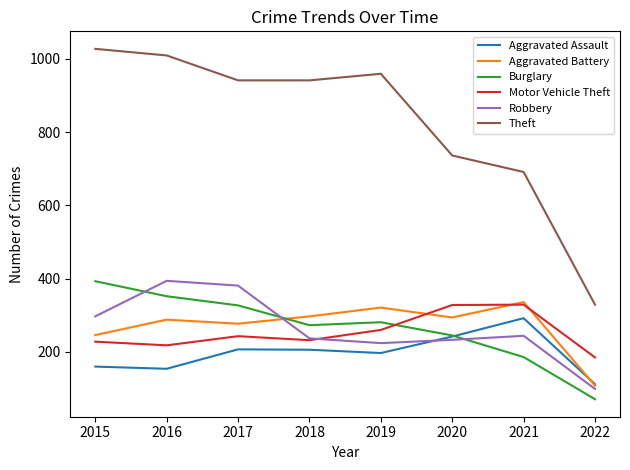

What are all the series names shown in the legend?

Aggravated Assault, Aggravated Battery, Burglary, Motor Vehicle Theft, Robbery, Theft